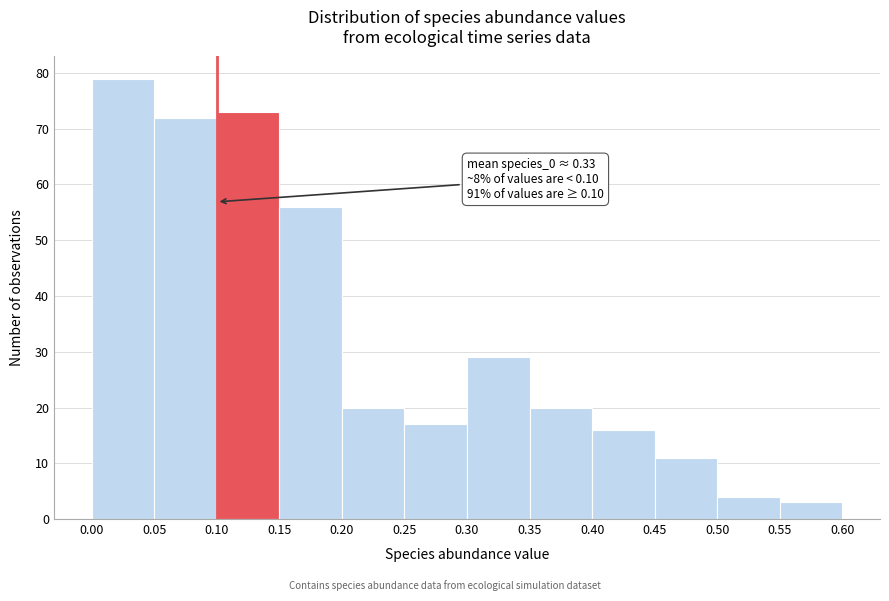

Which range on the x-axis has the tallest bar?

0.00 to 0.05